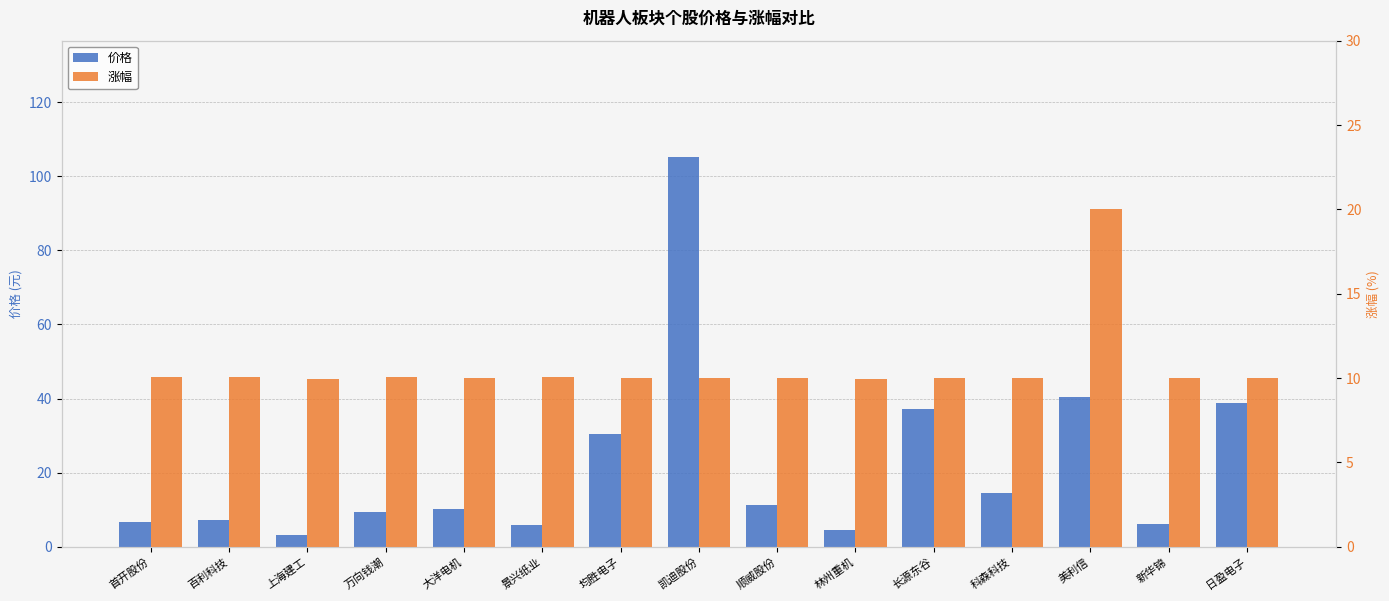

At which label does 价格 reach its minimum?

上海建工